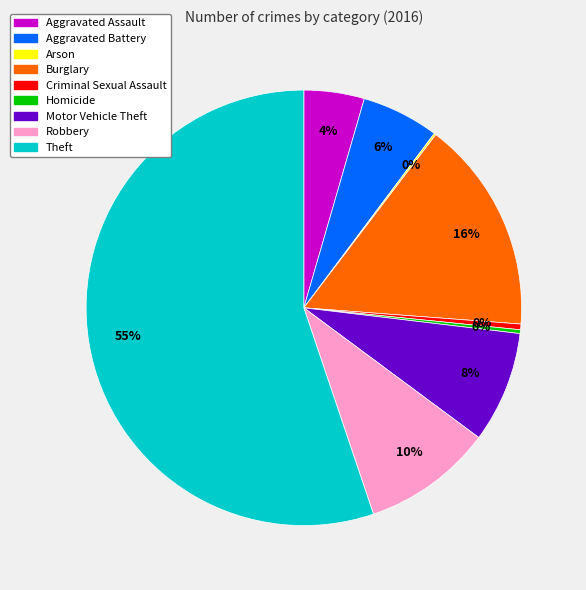

To the nearest percent, what is the difference between the Criminal Sexual Assault and Aggravated Assault slice percentages?

4%